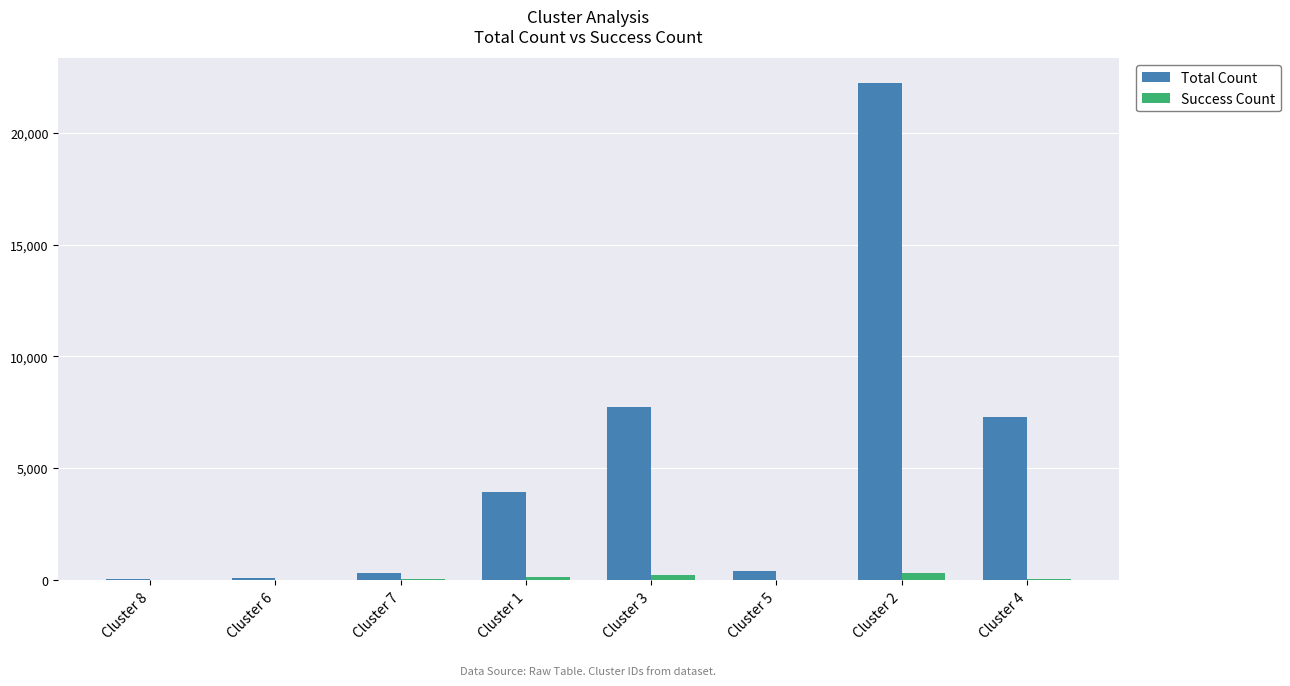

Which series has the largest total across all categories?

Total Count